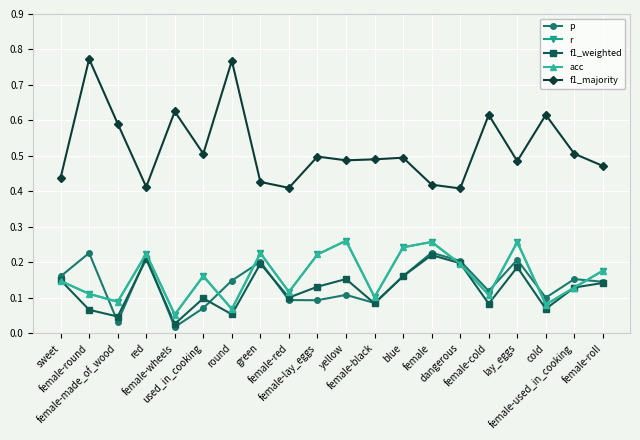

Is the value of f1_majority at used_in_cooking greater than the value of acc at yellow?

Yes